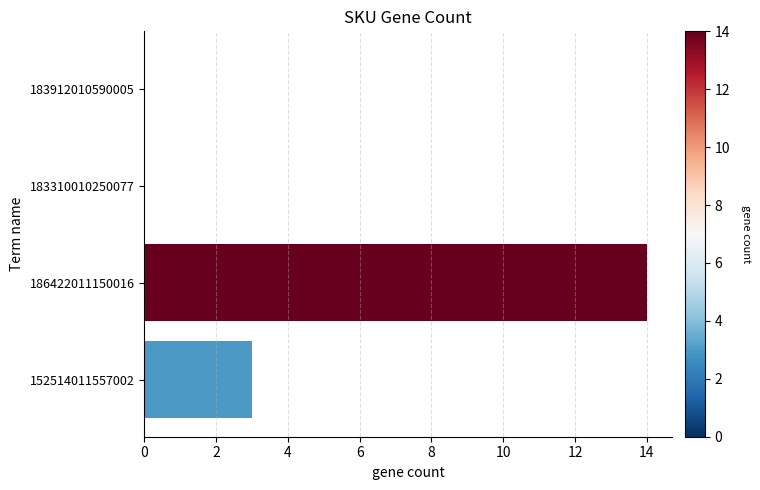

Where is the data nearest to the value 7?

152514011557002